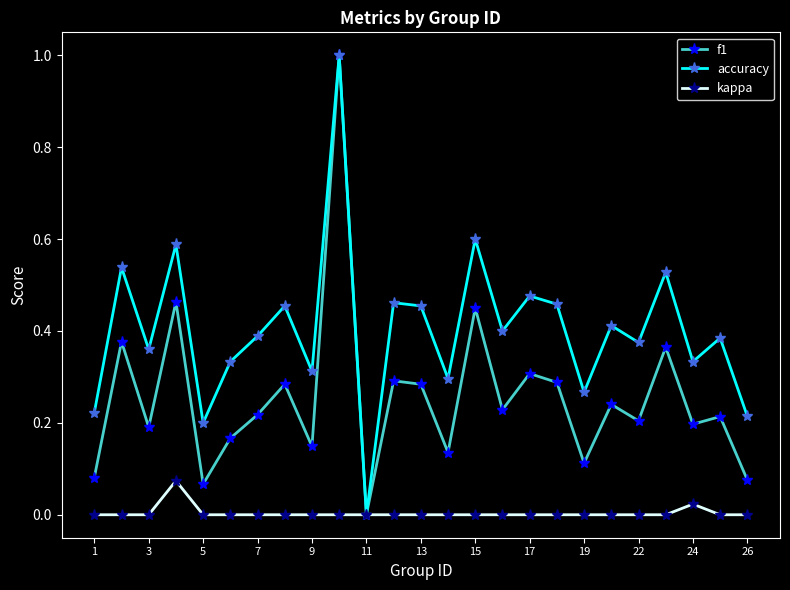

What is the maximum value for f1?

1.0